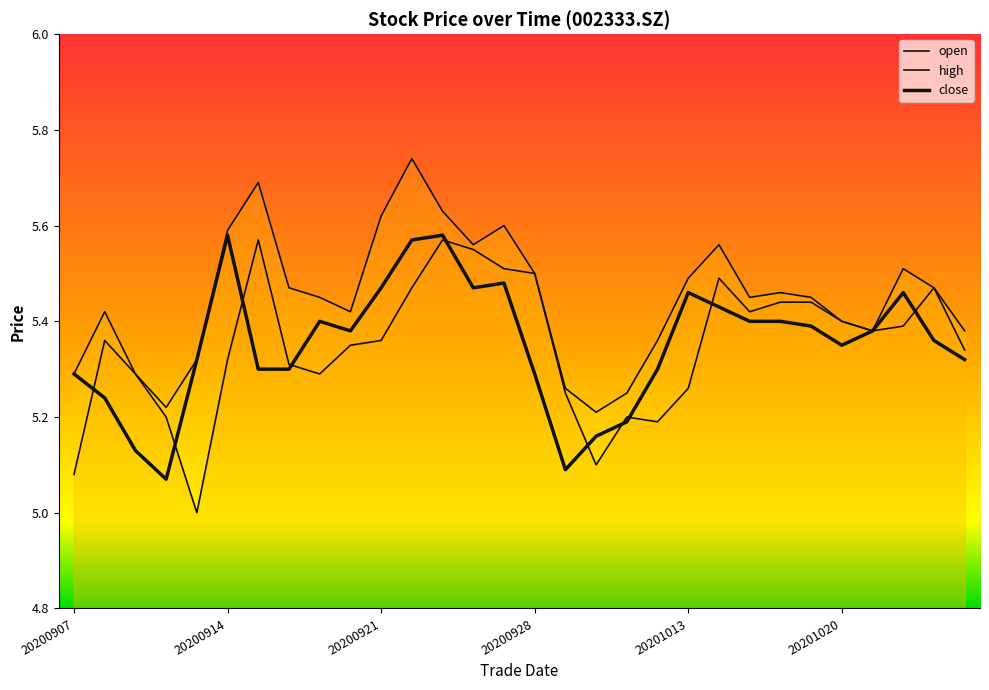

Reading left to right, extract all data points from this chart.

close: 20200907=5.3	20200908=5.2	20200909=5.1	20200910=5.1	20200911=5.3	20200914=5.6	20200915=5.3	20200916=5.3	20200917=5.4	20200918=5.4	20200921=5.5	20200922=5.6	20200923=5.6	20200924=5.5	20200925=5.5	20200928=5.3	20200929=5.1	20200930=5.2	20201009=5.2	20201012=5.3	20201013=5.5	20201014=5.4	20201015=5.4	20201016=5.4	20201019=5.4	20201020=5.3	20201021=5.4	20201022=5.5	20201023=5.4	20201026=5.3
high: 20200907=5.3	20200908=5.4	20200909=5.3	20200910=5.2	20200911=5.3	20200914=5.6	20200915=5.7	20200916=5.5	20200917=5.5	20200918=5.4	20200921=5.6	20200922=5.7	20200923=5.6	20200924=5.6	20200925=5.6	20200928=5.5	20200929=5.3	20200930=5.2	20201009=5.2	20201012=5.4	20201013=5.5	20201014=5.6	20201015=5.5	20201016=5.5	20201019=5.5	20201020=5.4	20201021=5.4	20201022=5.5	20201023=5.5	20201026=5.4
open: 20200907=5.1	20200908=5.4	20200909=5.3	20200910=5.2	20200911=5.0	20200914=5.3	20200915=5.6	20200916=5.3	20200917=5.3	20200918=5.3	20200921=5.4	20200922=5.5	20200923=5.6	20200924=5.5	20200925=5.5	20200928=5.5	20200929=5.2	20200930=5.1	20201009=5.2	20201012=5.2	20201013=5.3	20201014=5.5	20201015=5.4	20201016=5.4	20201019=5.4	20201020=5.4	20201021=5.4	20201022=5.4	20201023=5.5	20201026=5.3